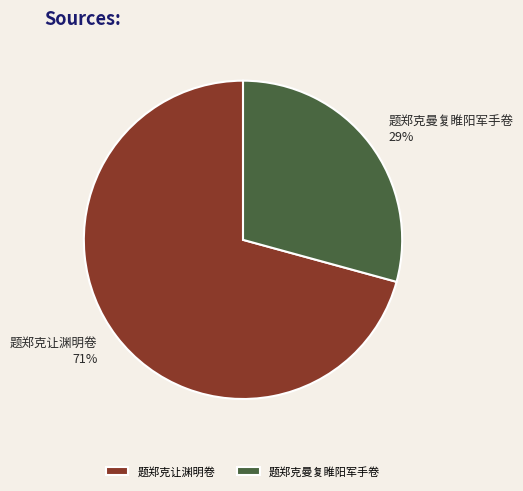

Is the sum of 题郑克曼复睢阳军手卷 and 题郑克让渊明卷 greater than half?

Yes